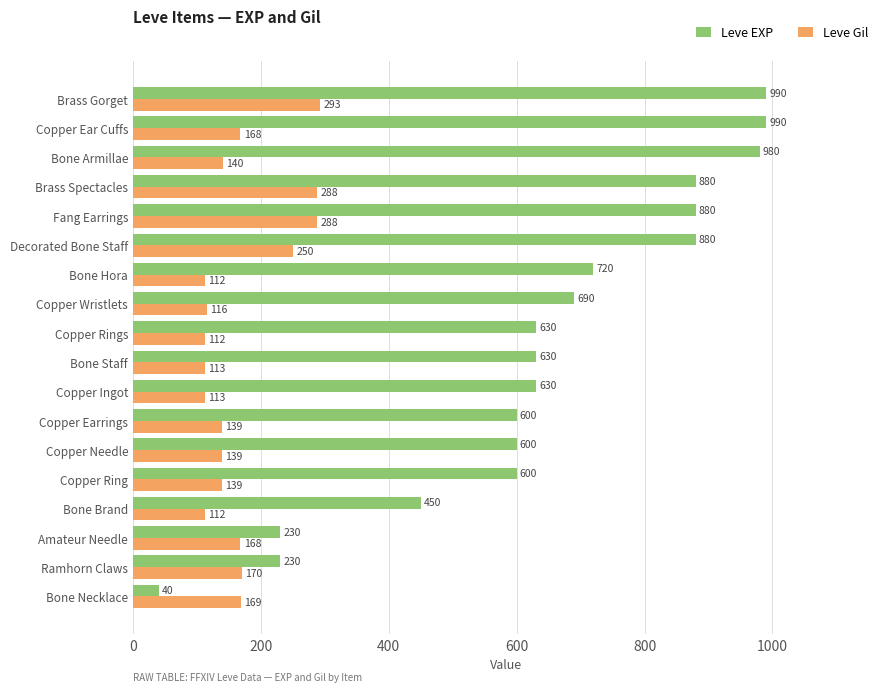

True or false: Leve EXP has a value of 990 at Brass Gorget.

True